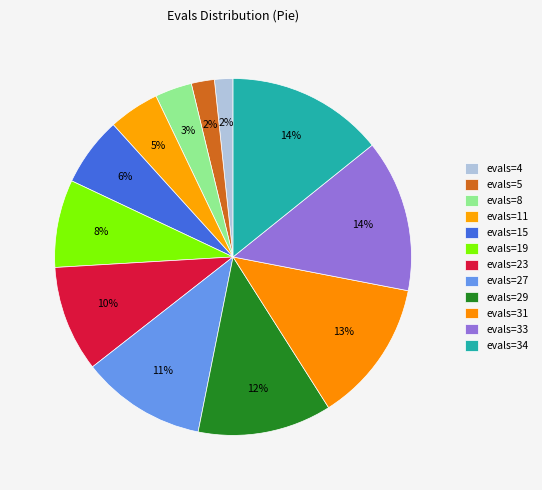

Which category has the biggest portion of the pie?

evals=34